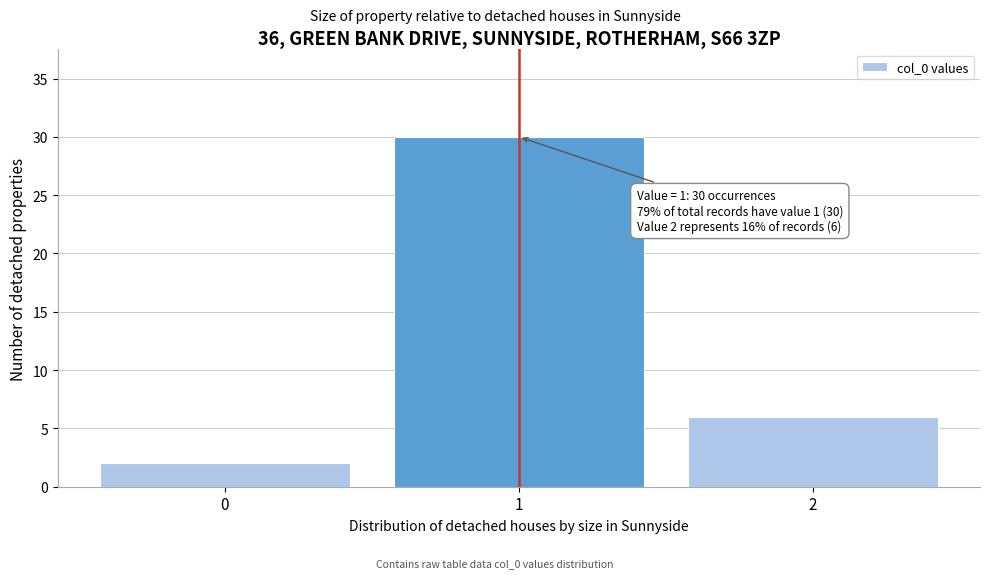

Reading right to left, transcribe all the data shown in this chart.

2=6	1=30	0=2